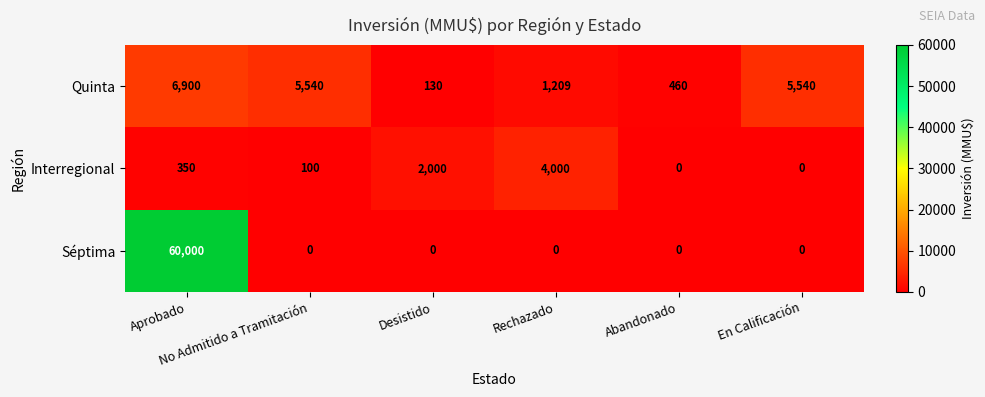

How many values in the Quinta series are below 5540?

3